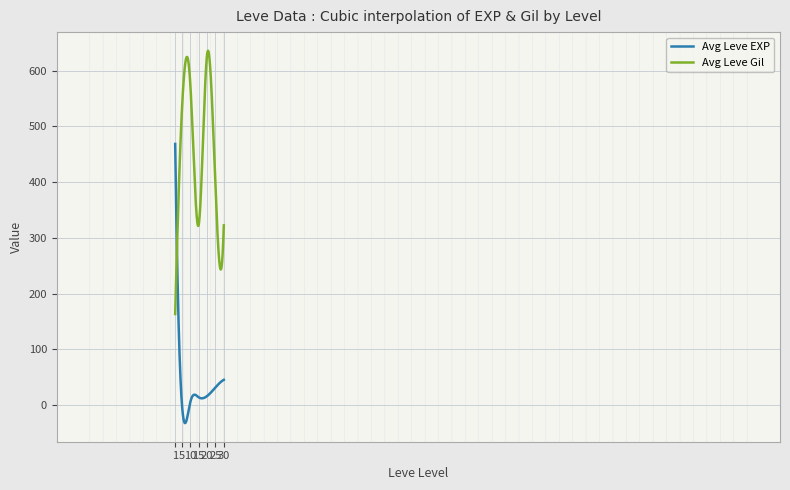

What is the maximum value shown in the chart?

635.7